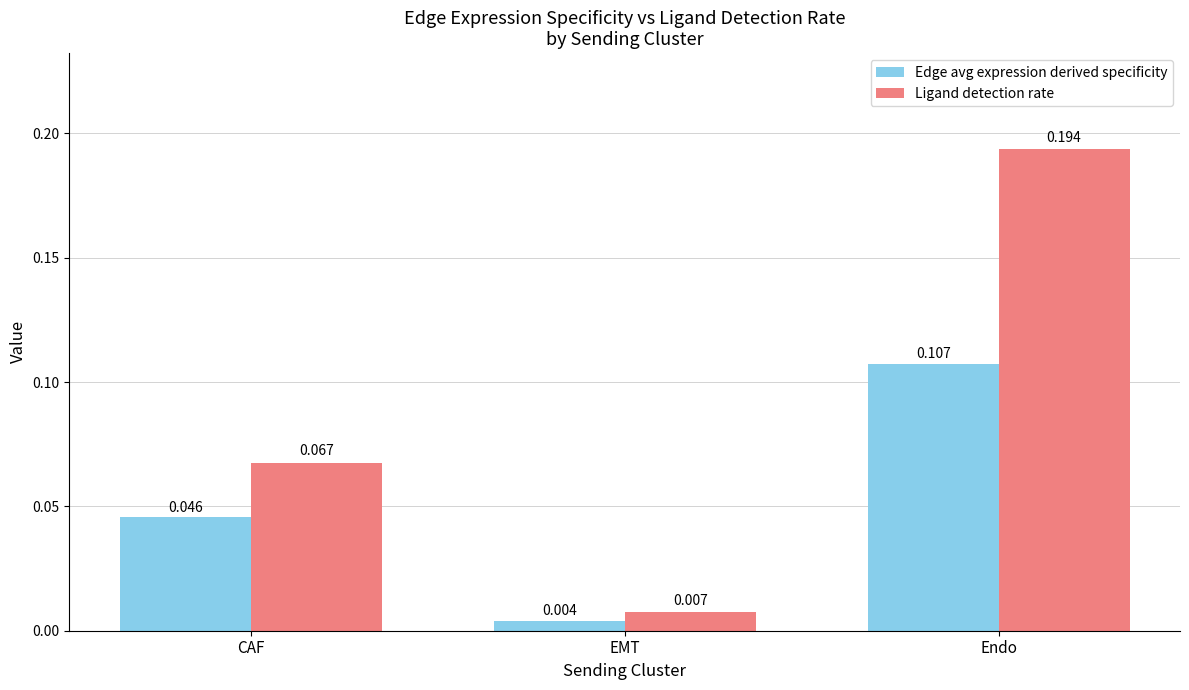

At how many categories does at least one series exceed 0?

3